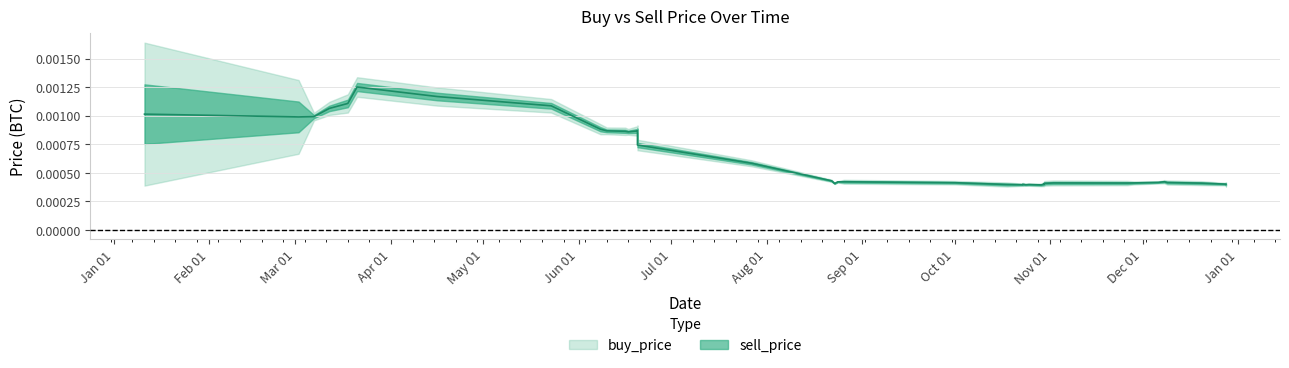

The value of buy_price at 3 is 0.0. True or false?

False